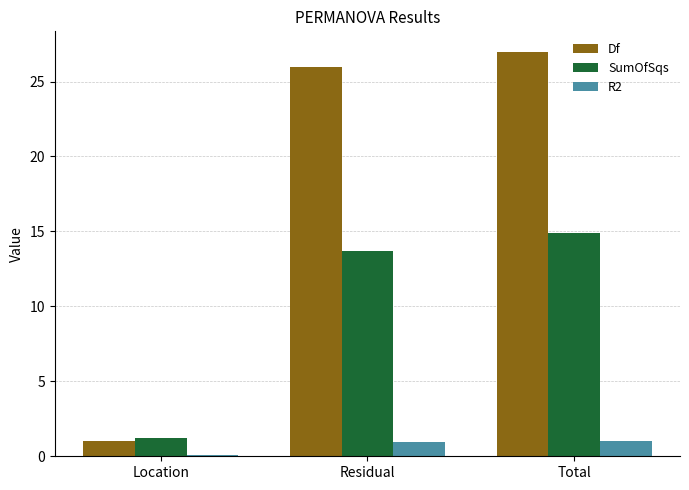

What is the total value across all series at Residual?

40.6